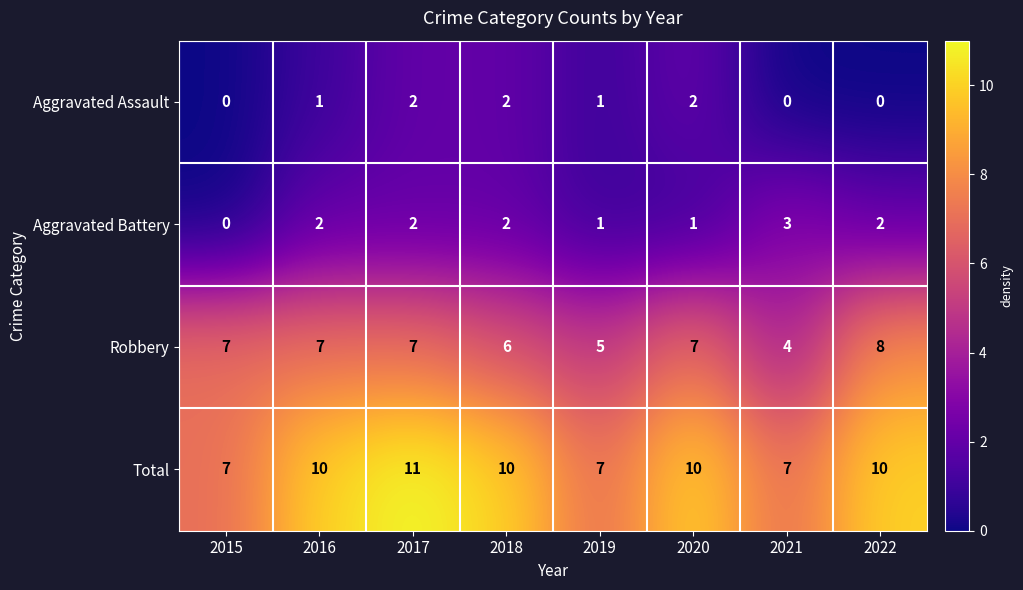

The Aggravated Battery series shows 0 at 2019. True or false?

False